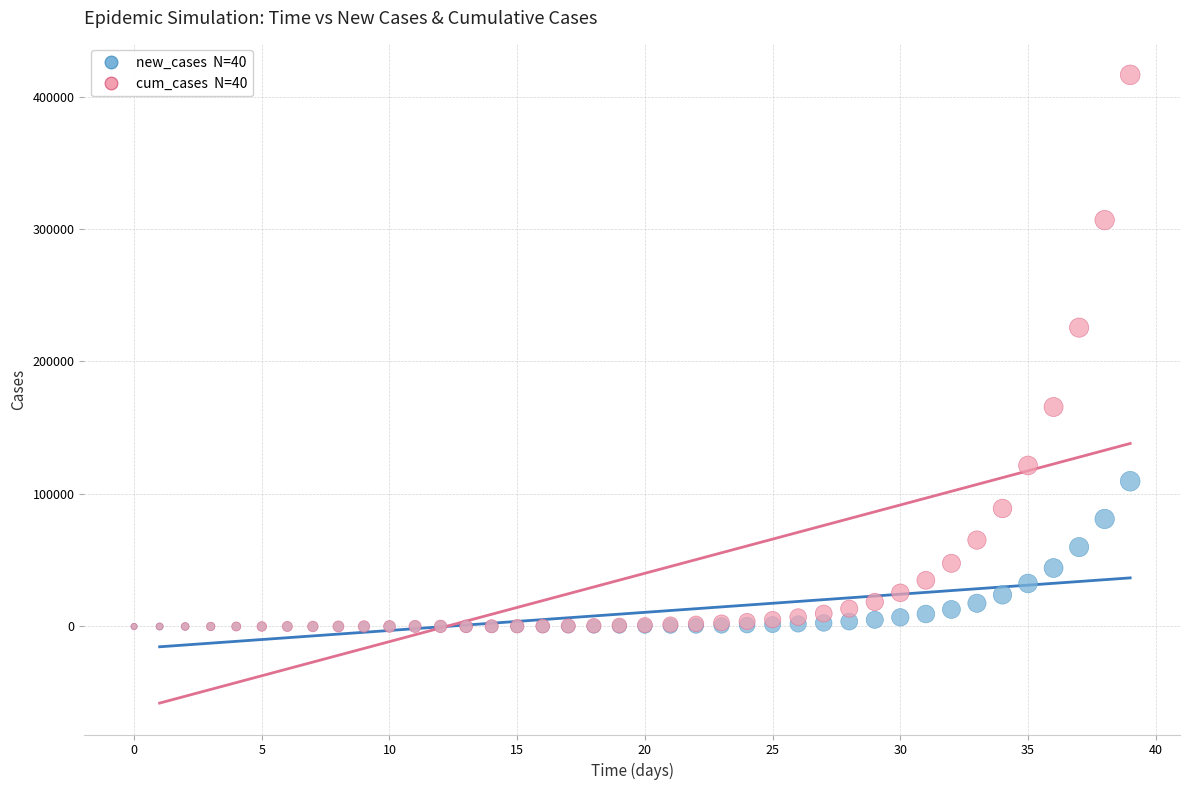

Across all series, what Y value is closest to 208170?

225562.8